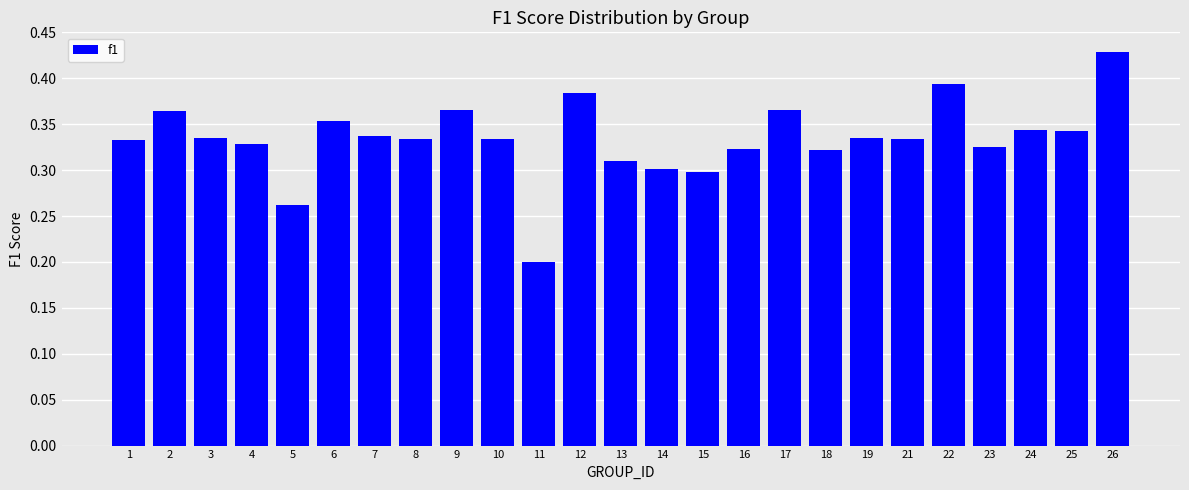

What is the sum of all values?

8.3